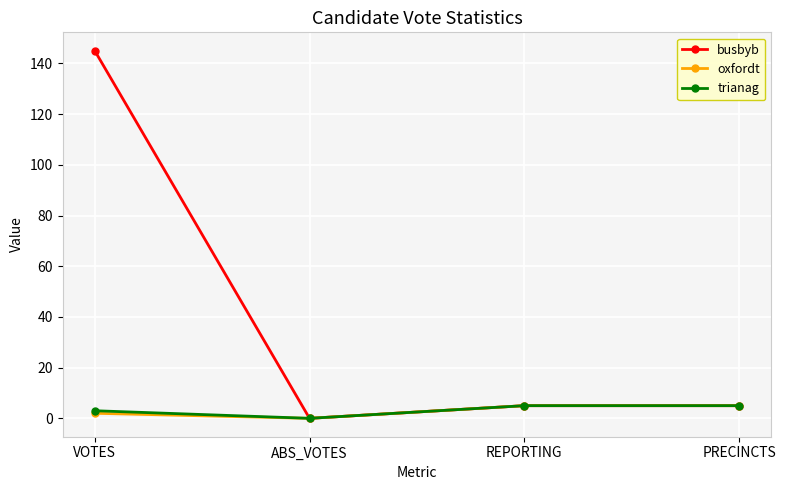

What is the sum of the trianag values at REPORTING and ABS_VOTES?

5